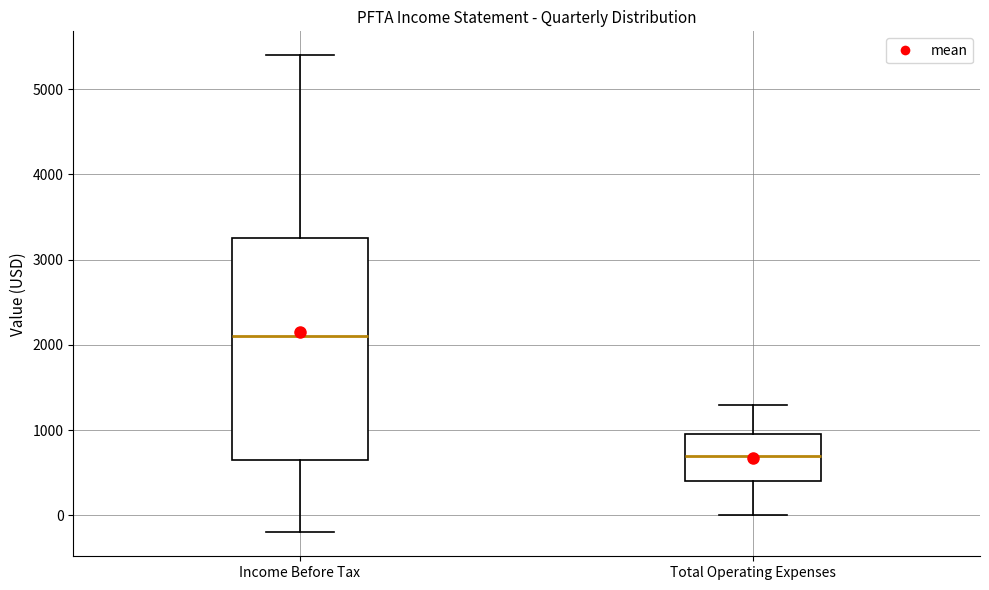

Where does the lower whisker of the box for Total Operating Expenses end on the y-axis? The values are not printed on the chart, so give them approximately, as read against the axis.

0